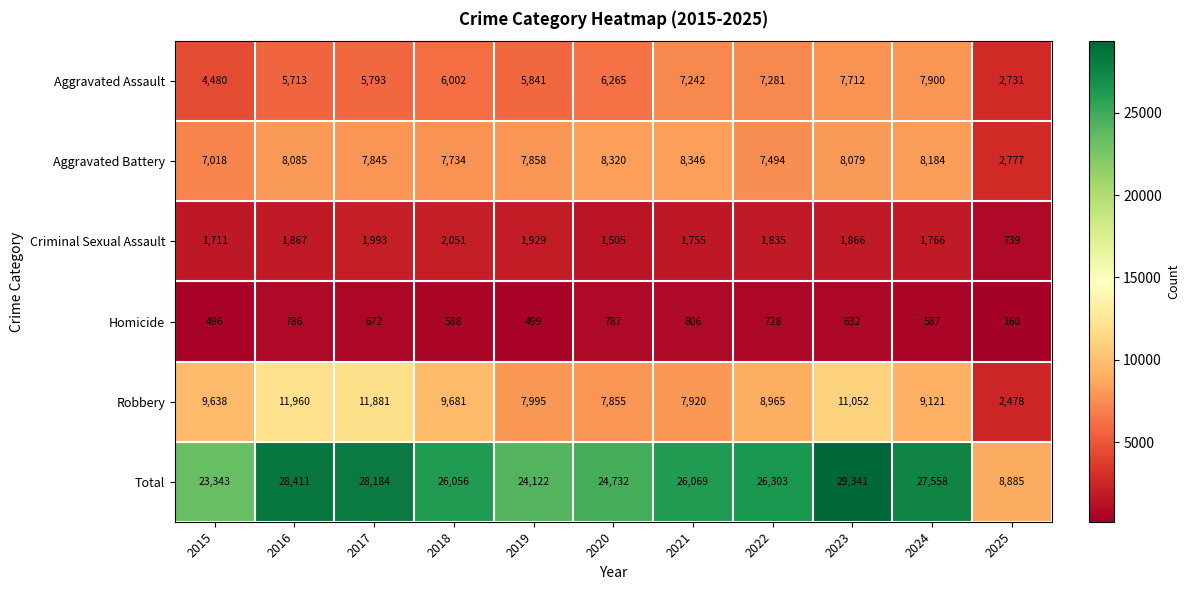

Which series has the largest range (max minus min)?

Total